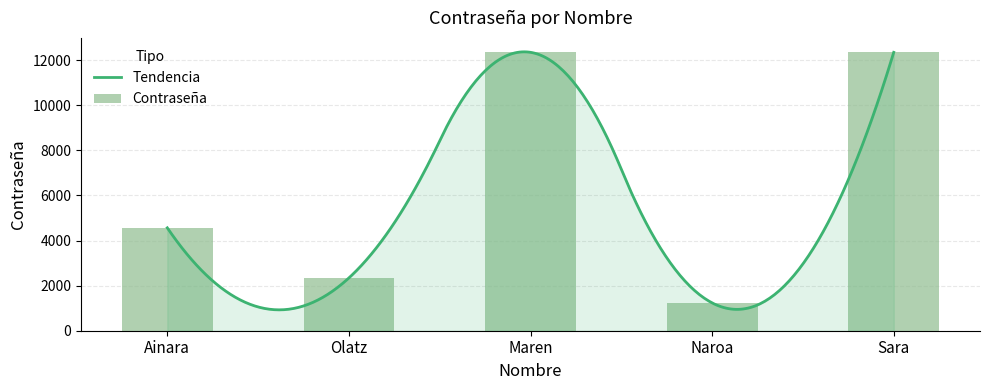

Does the chart contain stacked bars?

No